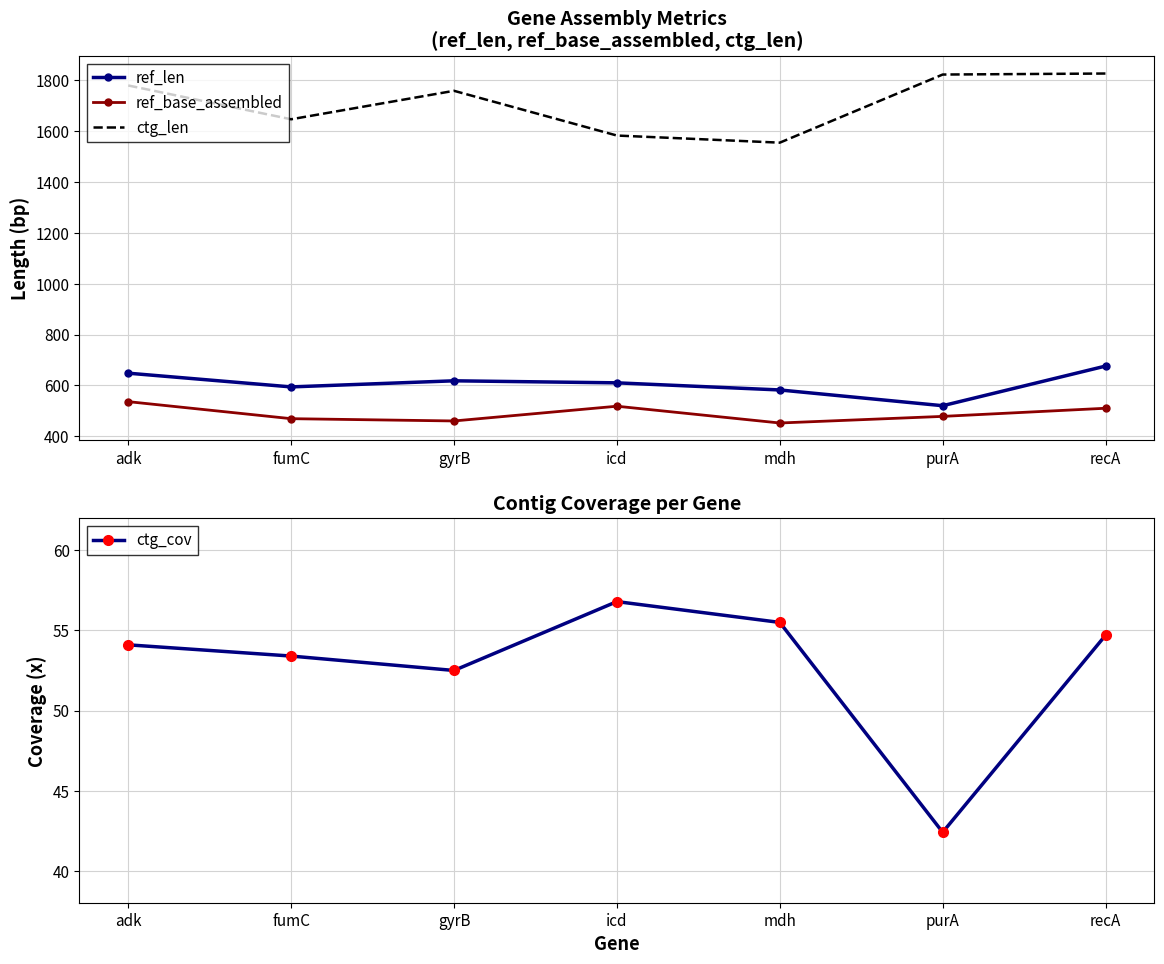

Where is the first local minimum for ref_base_assembled?

gyrB